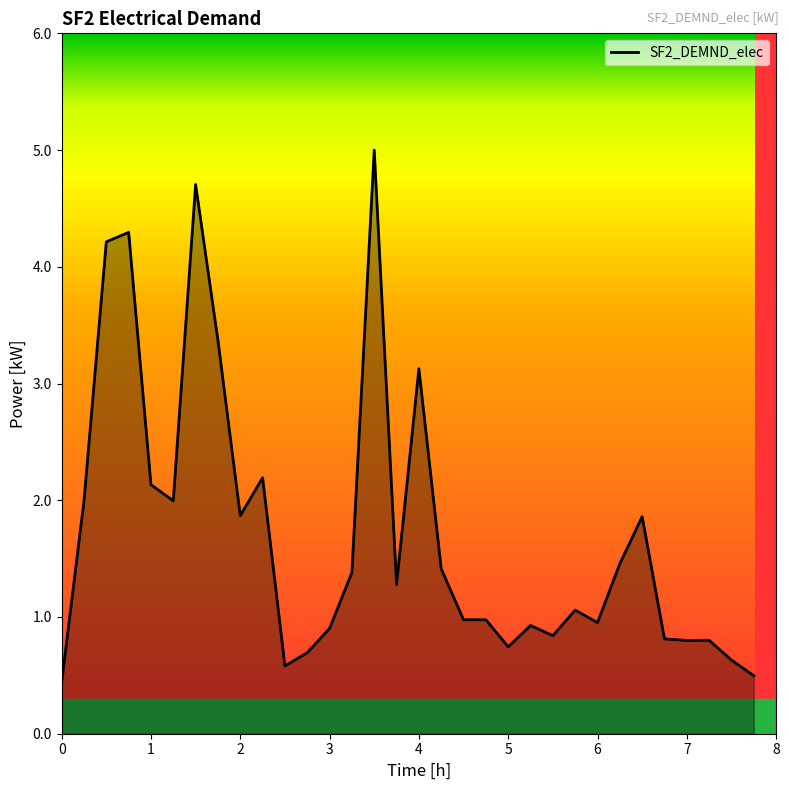

How many lines are shown in the chart?

1